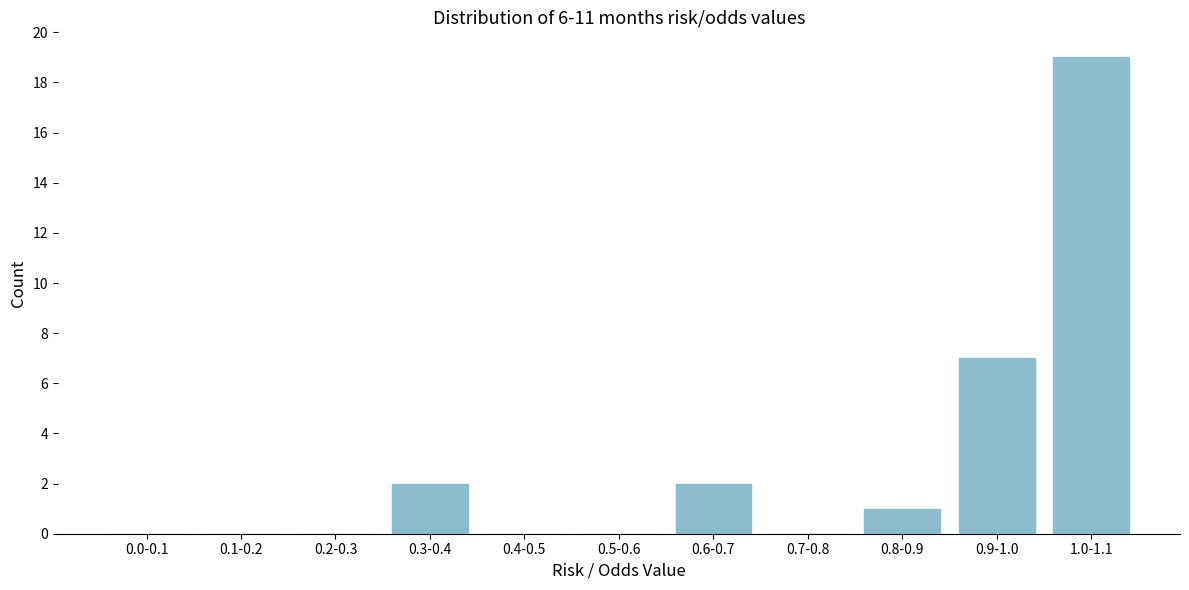

Reading right to left, list all the values displayed in this chart.

1.0-1.1=19	0.9-1.0=7	0.8-0.9=1	0.7-0.8=0	0.6-0.7=2	0.5-0.6=0	0.4-0.5=0	0.3-0.4=2	0.2-0.3=0	0.1-0.2=0	0.0-0.1=0